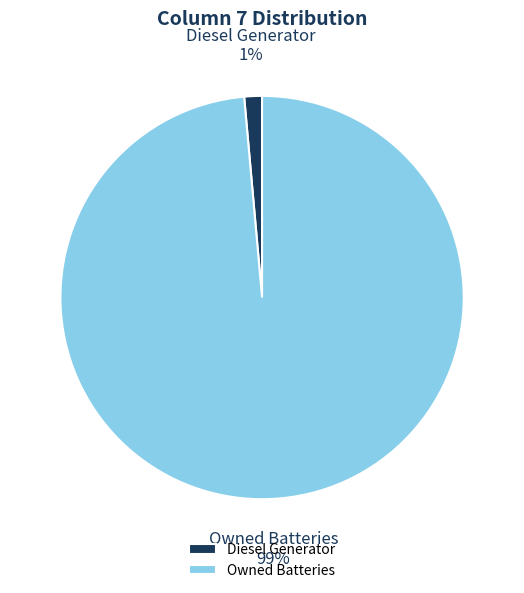

Does any single category account for the majority?

Yes